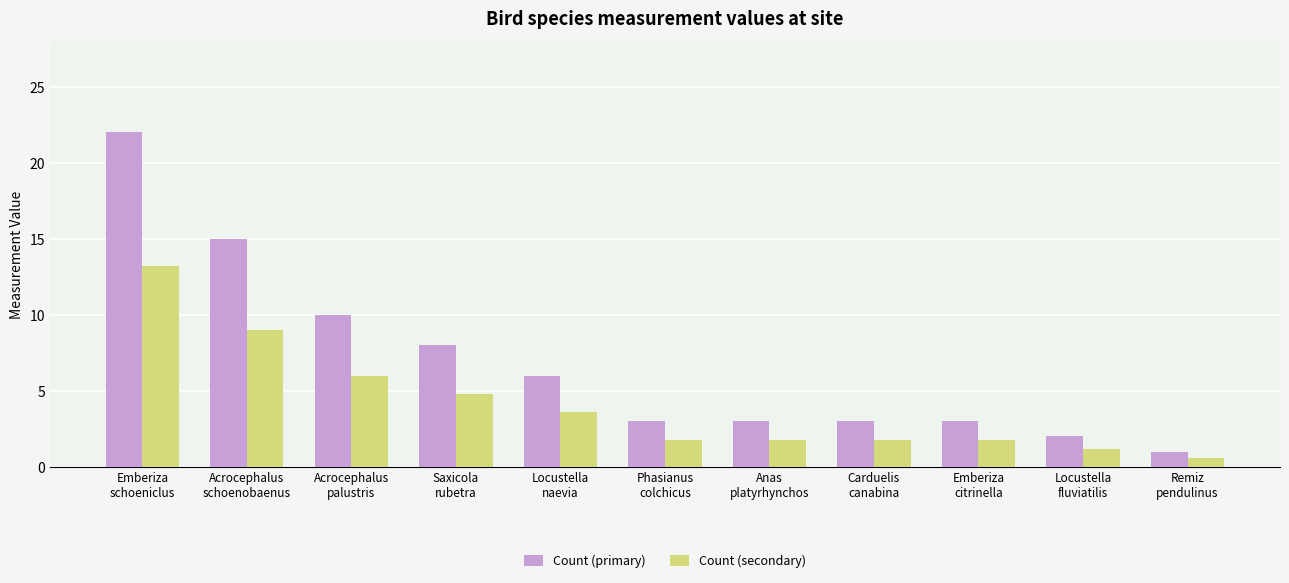

How many values in the Count (secondary) series are below 1?

1